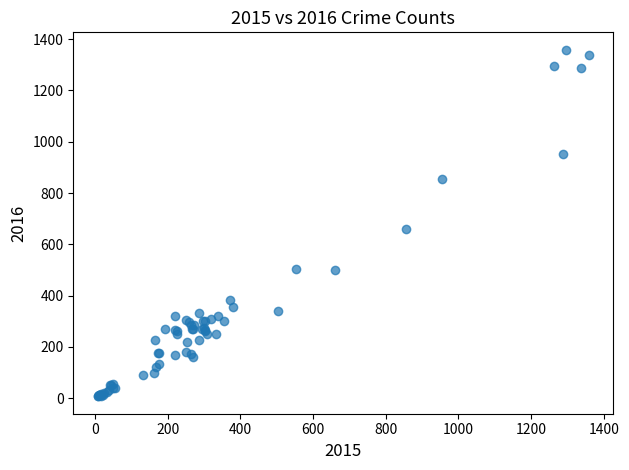

What Y value in the scatter plot is closest to 683?

661